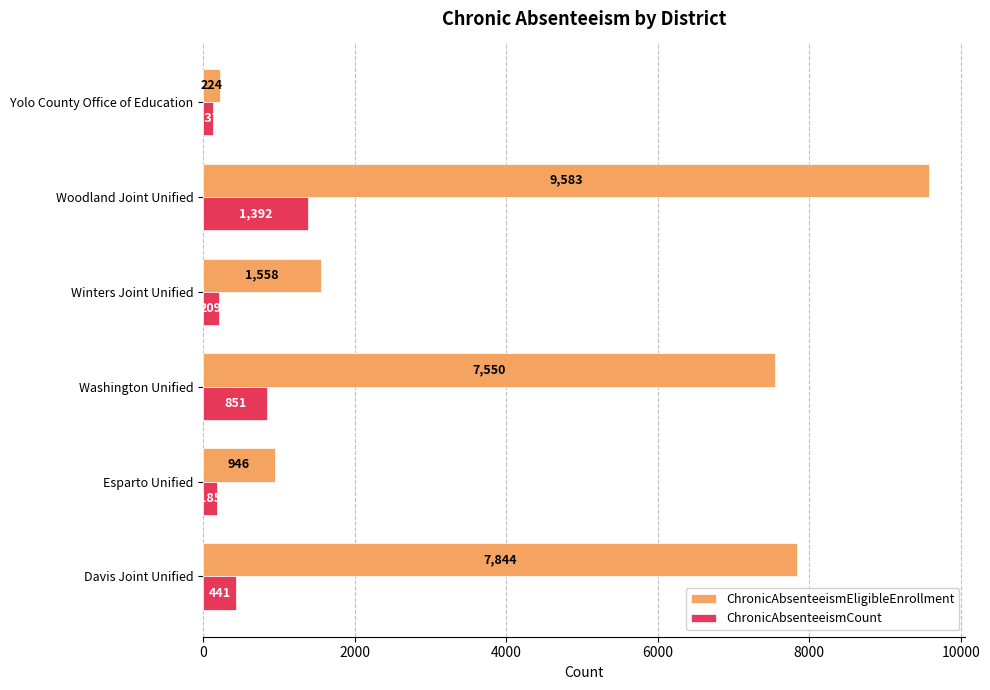

Rank the categories by ChronicAbsenteeismCount value from lowest to highest.

Yolo County Office of Education, Esparto Unified, Winters Joint Unified, Davis Joint Unified, Washington Unified, Woodland Joint Unified